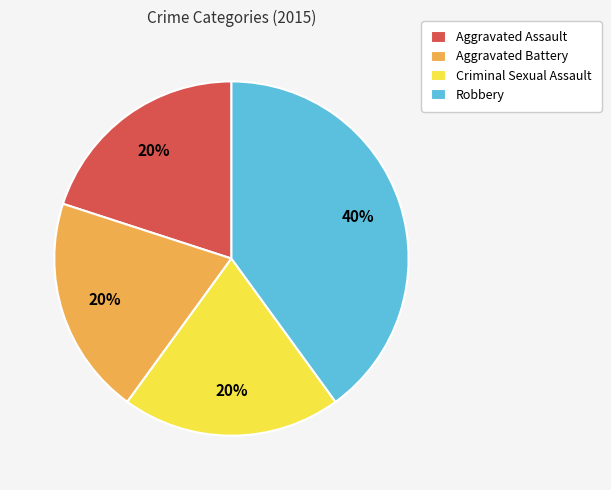

To the nearest percent, what is the combined percentage of Robbery and Criminal Sexual Assault?

60%